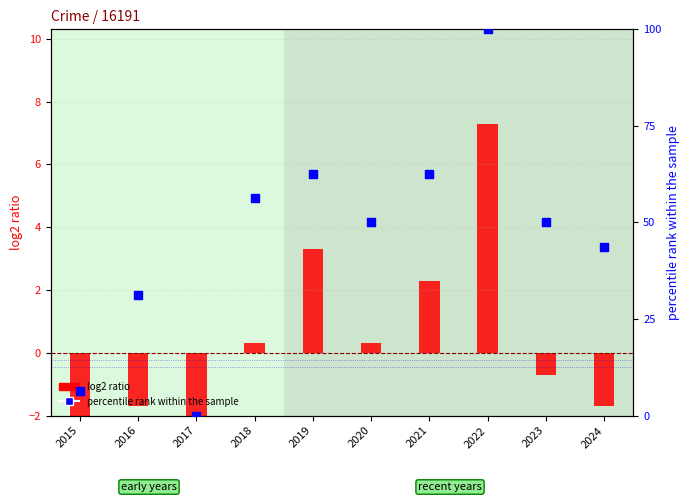

What is the total value across all series at 2020?

50.3